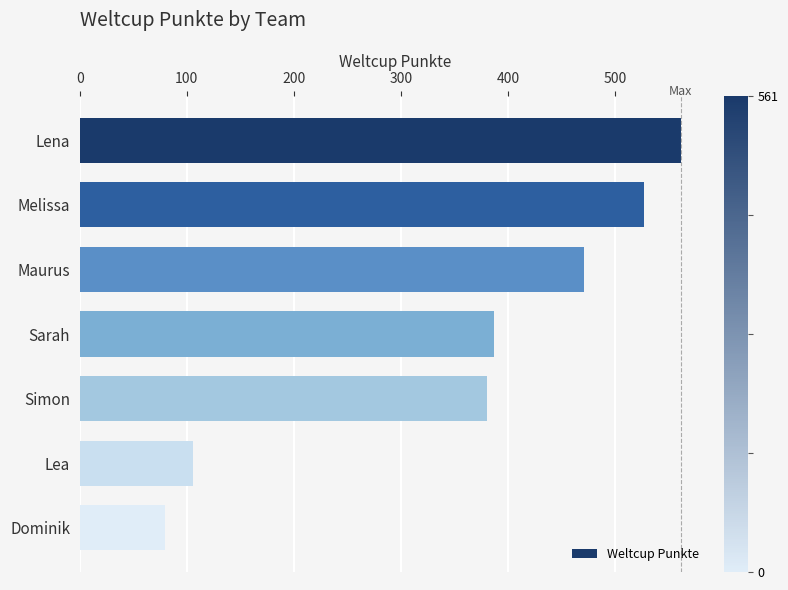

List the labels in order of value, smallest first.

Dominik, Lea, Simon, Sarah, Maurus, Melissa, Lena